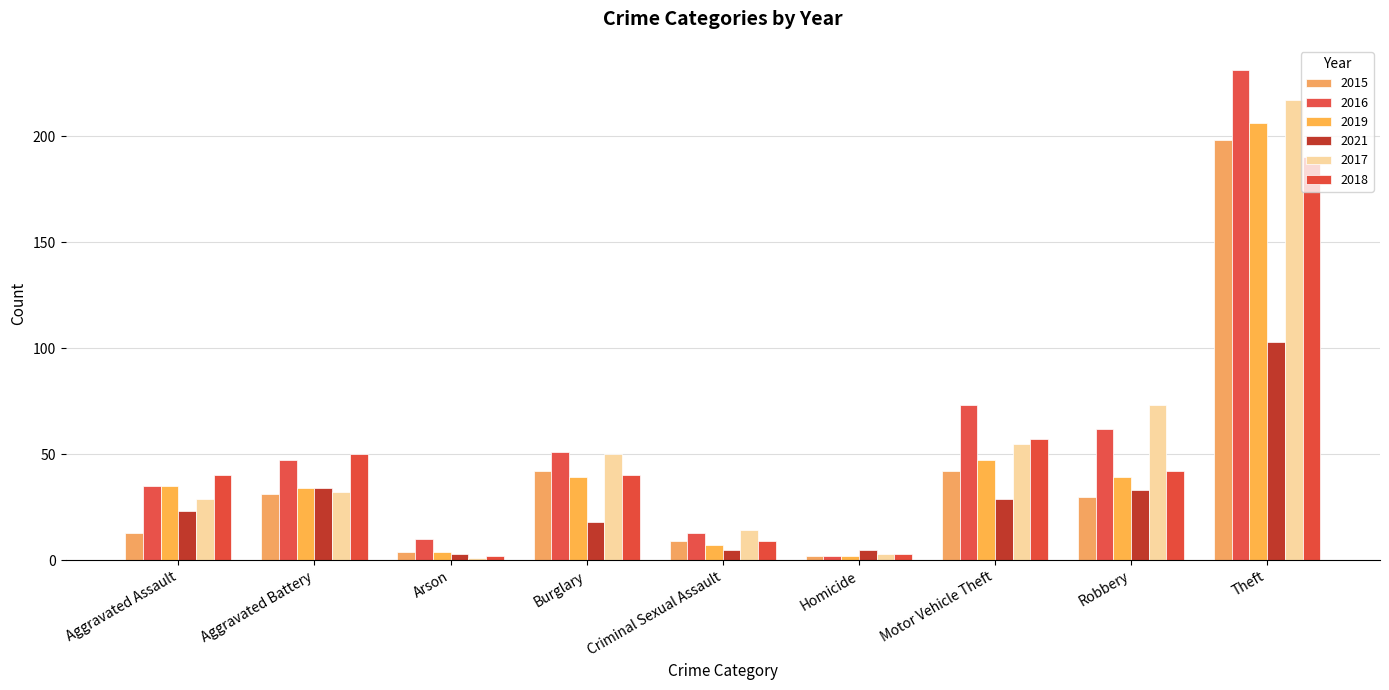

What is the difference between the second highest and second lowest values in the 2019 series?

43